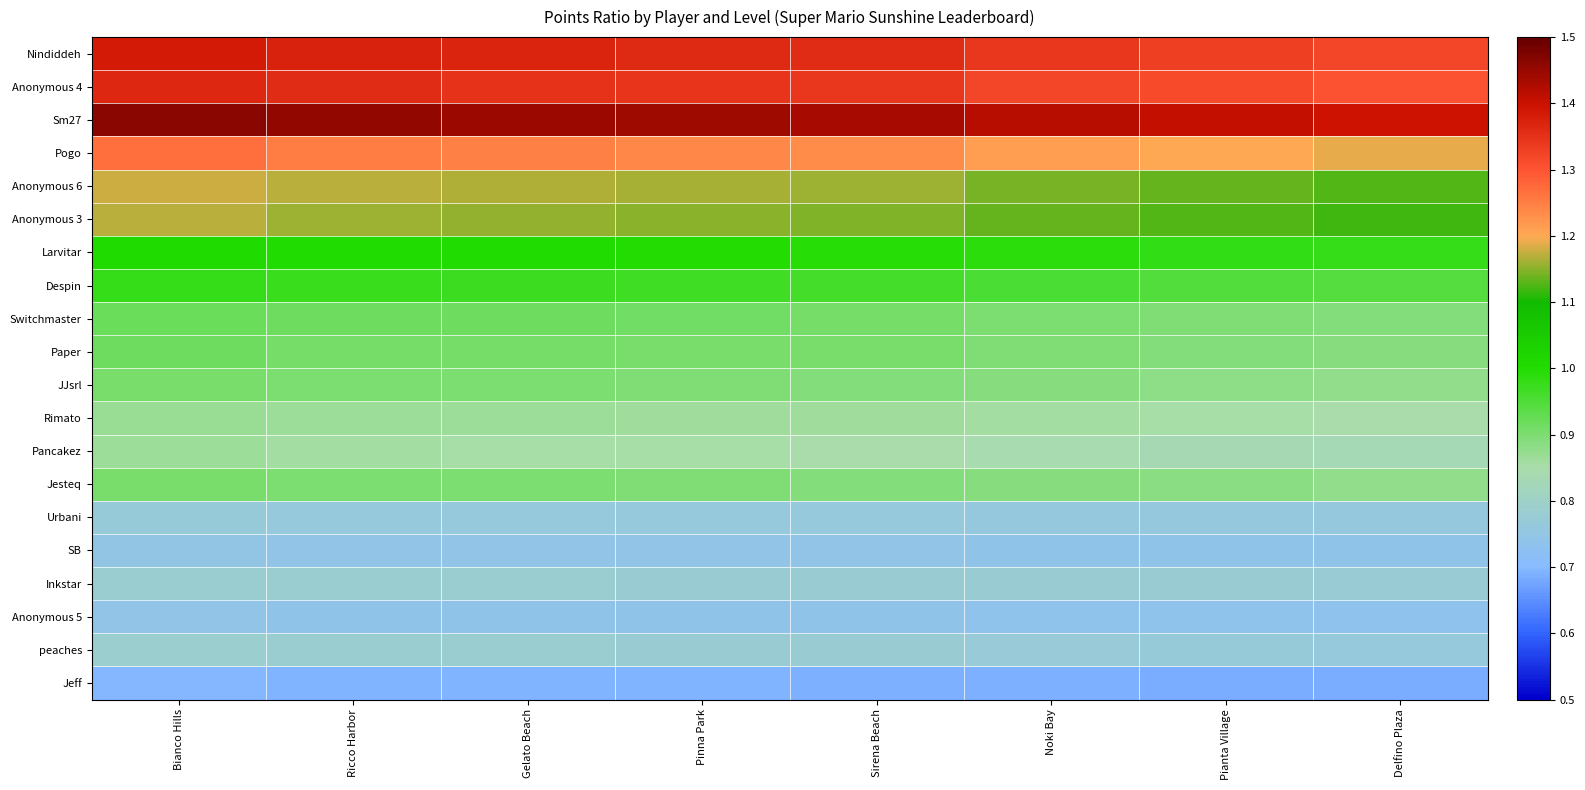

List the series in order of their peak value, highest first.

Sm27, Nindiddeh, Anonymous 4, Pogo, Anonymous 6, Anonymous 3, Larvitar, Despin, Switchmaster, Paper, Jesteq, JJsrl, Rimato, Pancakez, peaches, Inkstar, Urbani, SB, Anonymous 5, Jeff